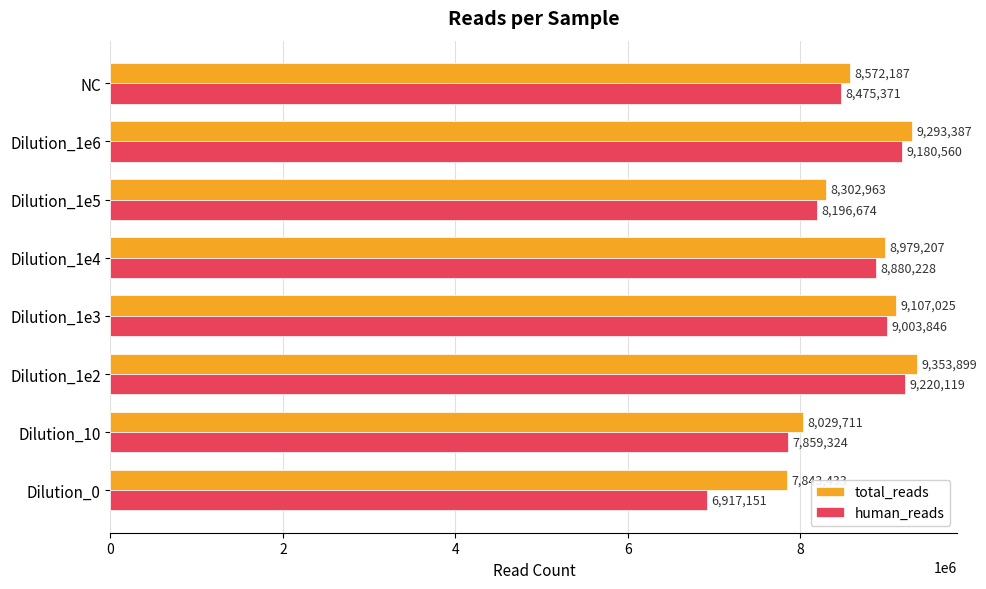

Which series has the largest total across all categories?

total_reads